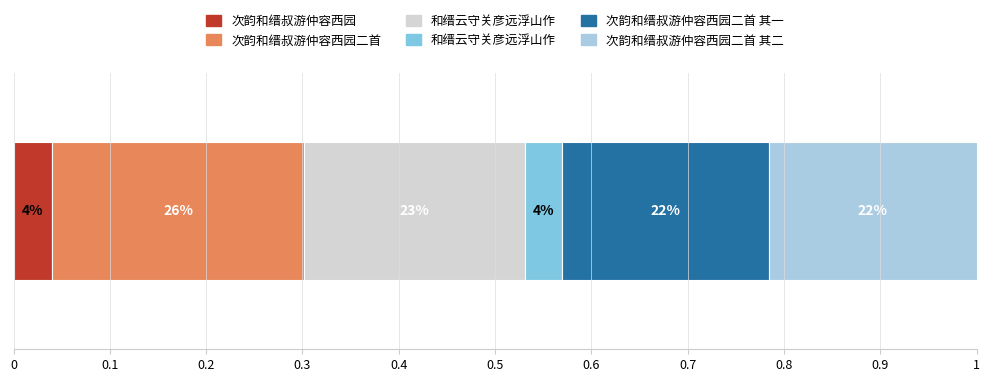

List the labels in order of value, largest first.

次韵和缙叔游仲容西园二首, 和缙云守关彦远浮山作, 次韵和缙叔游仲容西园二首 其一, 次韵和缙叔游仲容西园二首 其二, 次韵和缙叔游仲容西园, 和缙云守关彦远浮山作